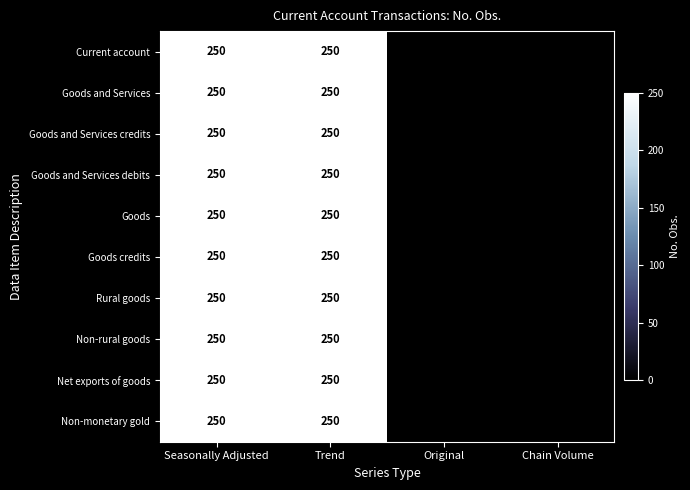

Is it true that Non-monetary gold equals 250 at Seasonally Adjusted?

True